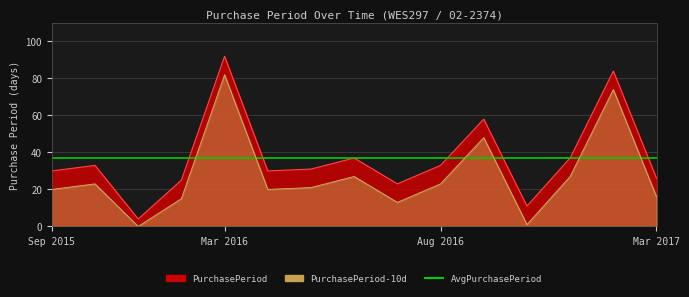

What is the smallest value displayed?

4